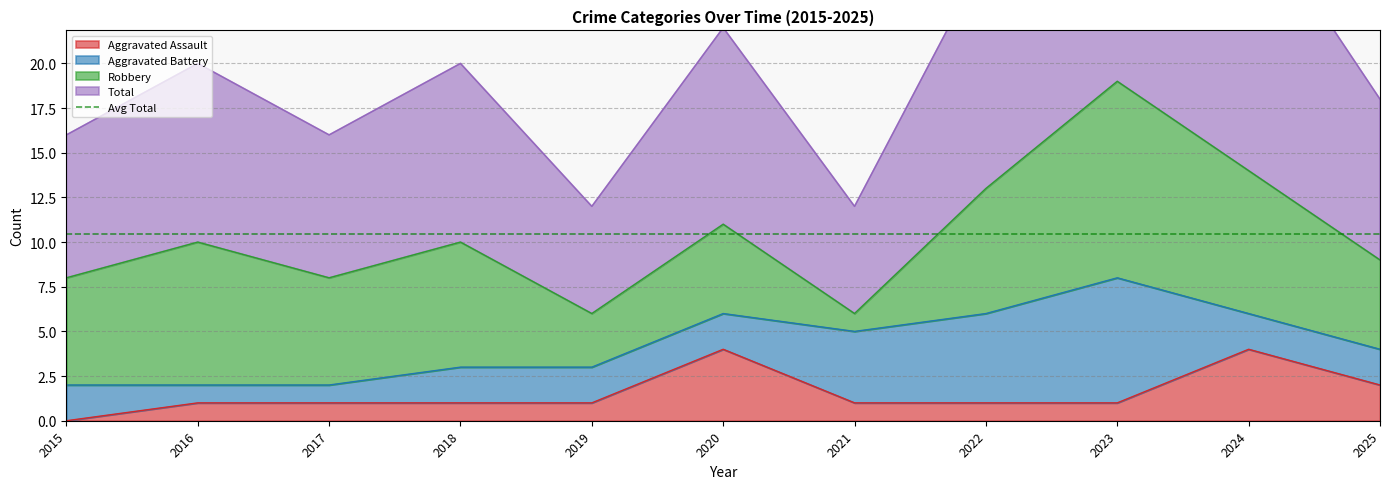

What is the sum of all Aggravated Assault values?

17